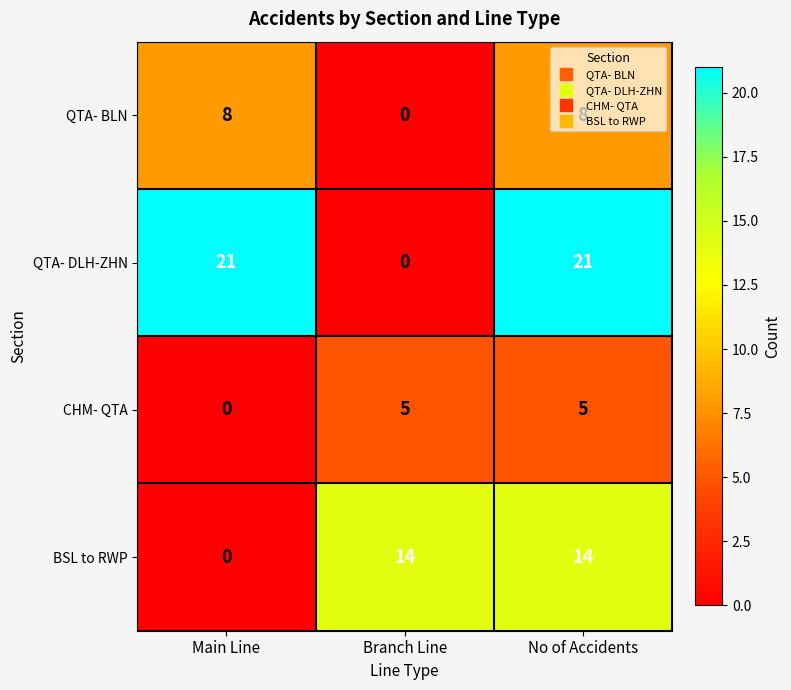

What is the sum of all QTA- BLN values?

16